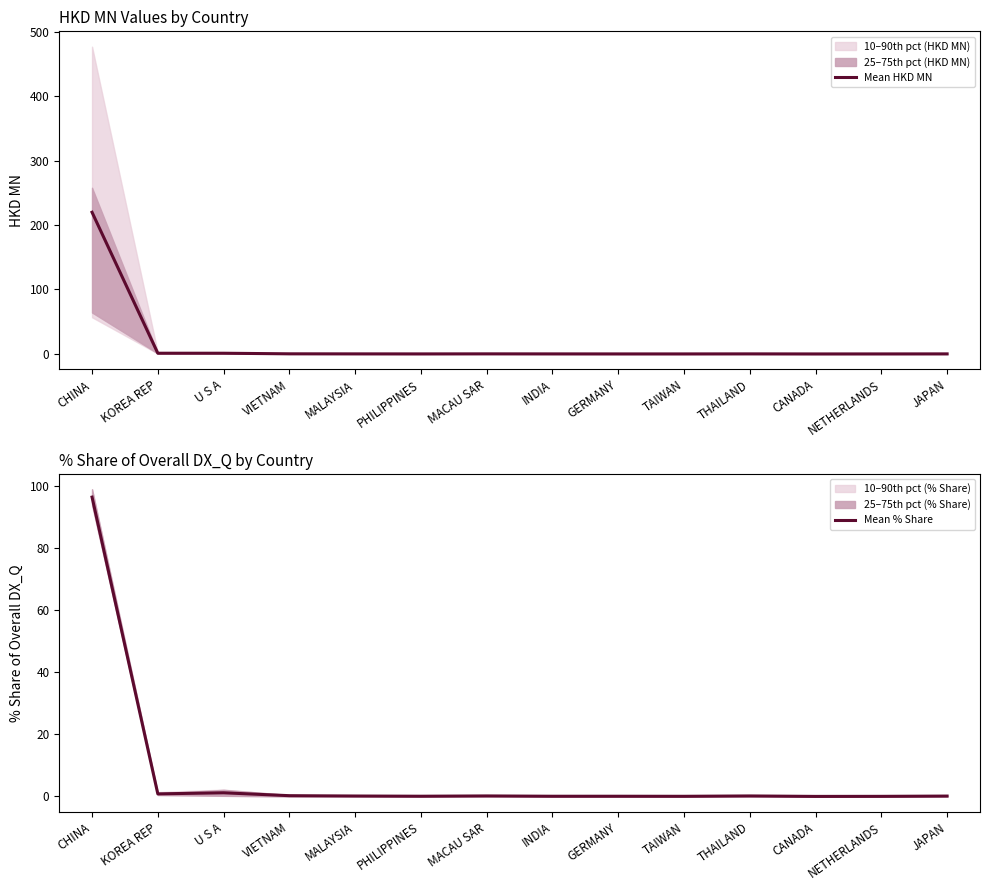

At MALAYSIA, list the series in order from largest to smallest.

Mean % Share, Mean HKD MN